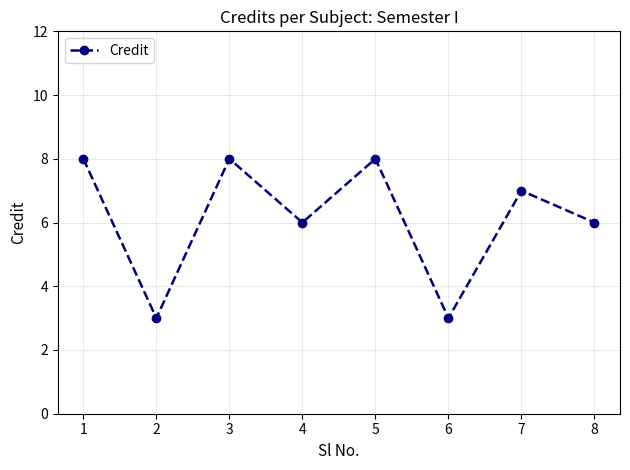

What is the greatest value displayed?

8